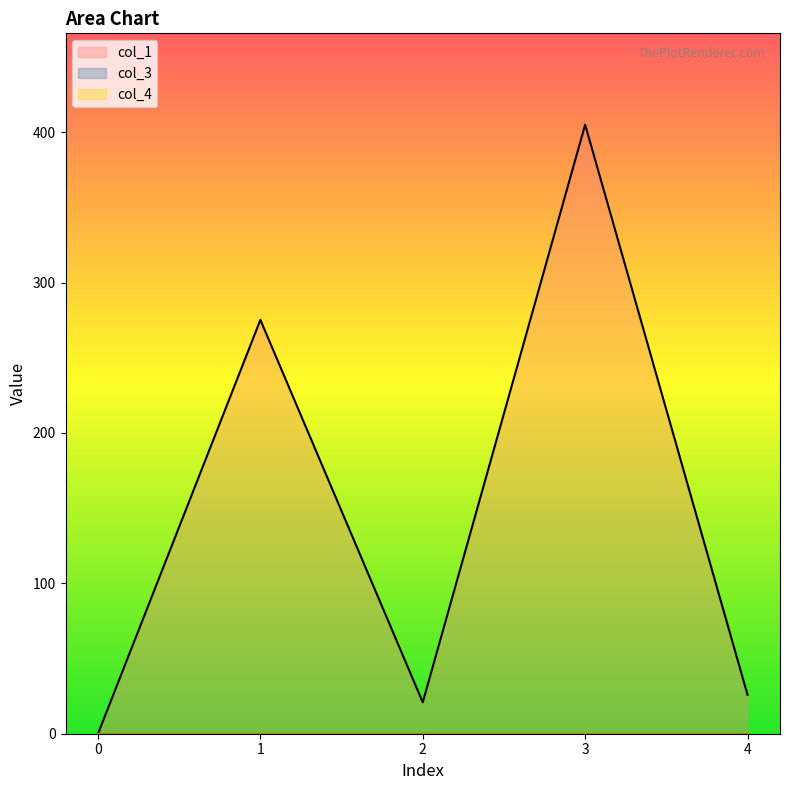

Count the number of data series in this chart.

3